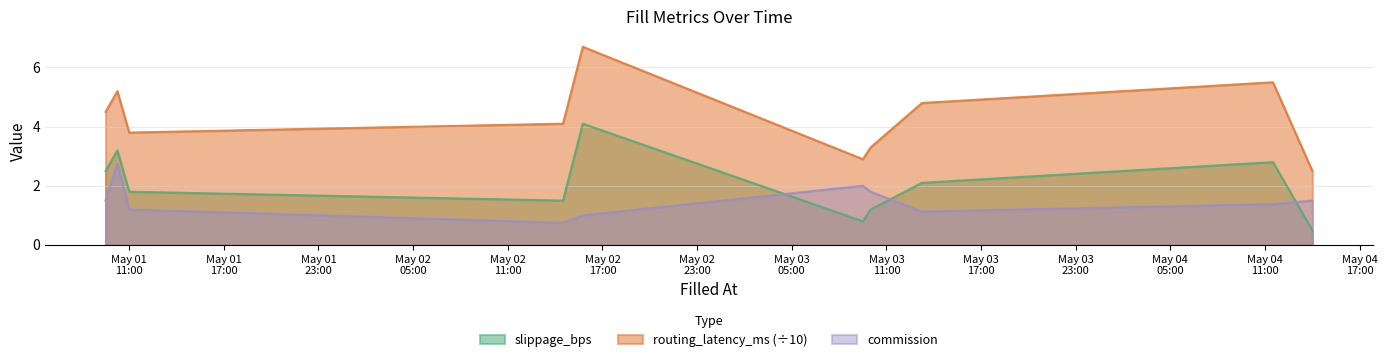

How many data points does each series have?

10